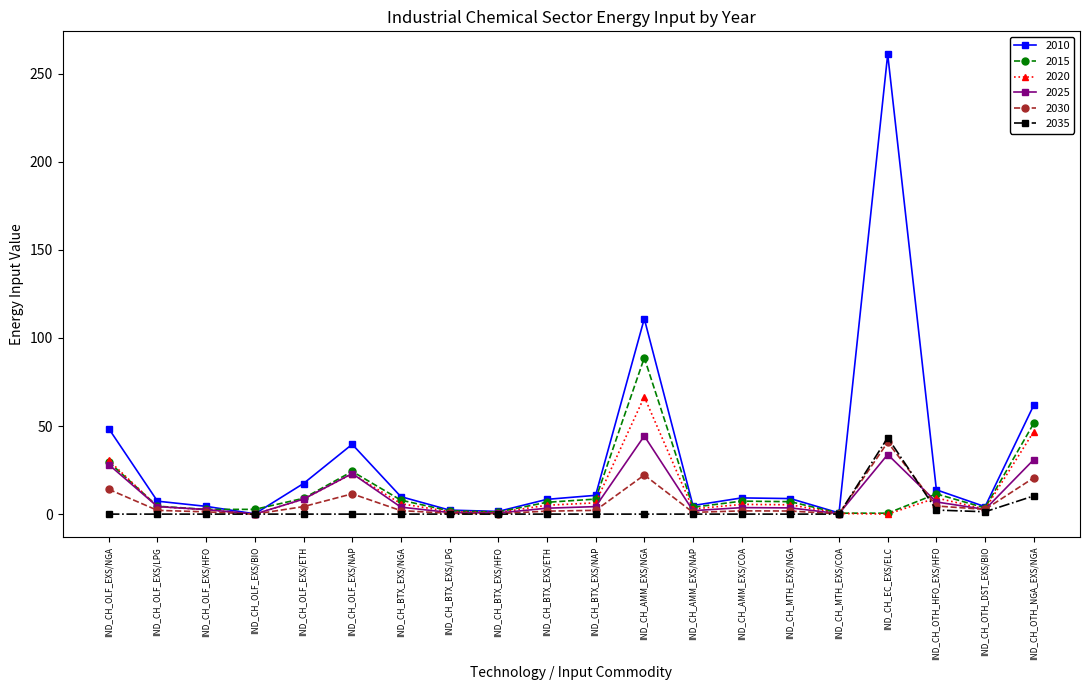

True or false: 2020 has more than 1 interior local peaks.

True